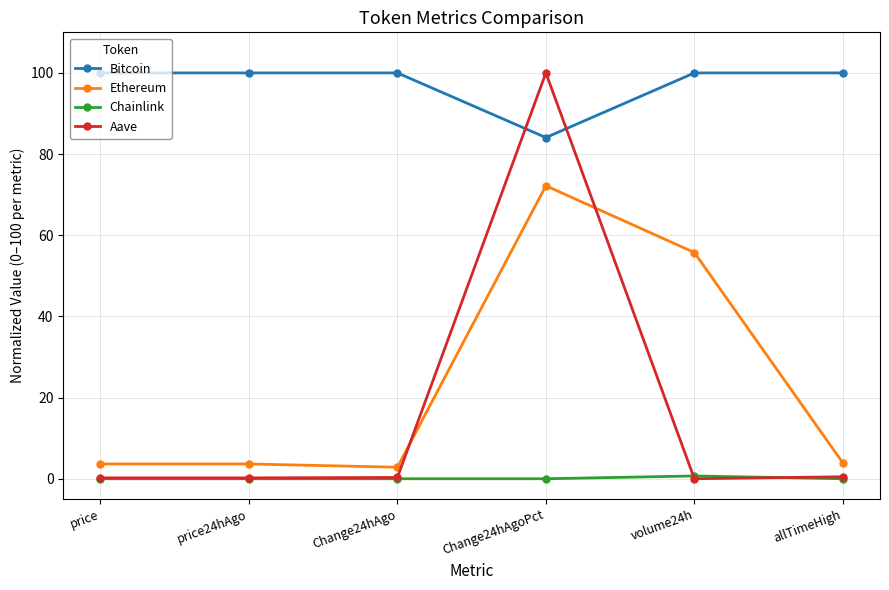

True or false: Bitcoin and Ethereum intersect in this chart.

False